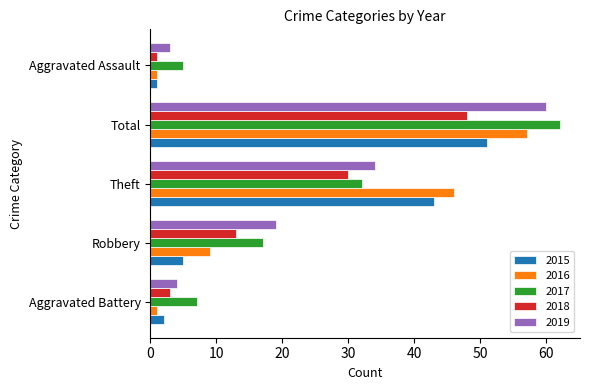

Which series has the largest total across all categories?

2017